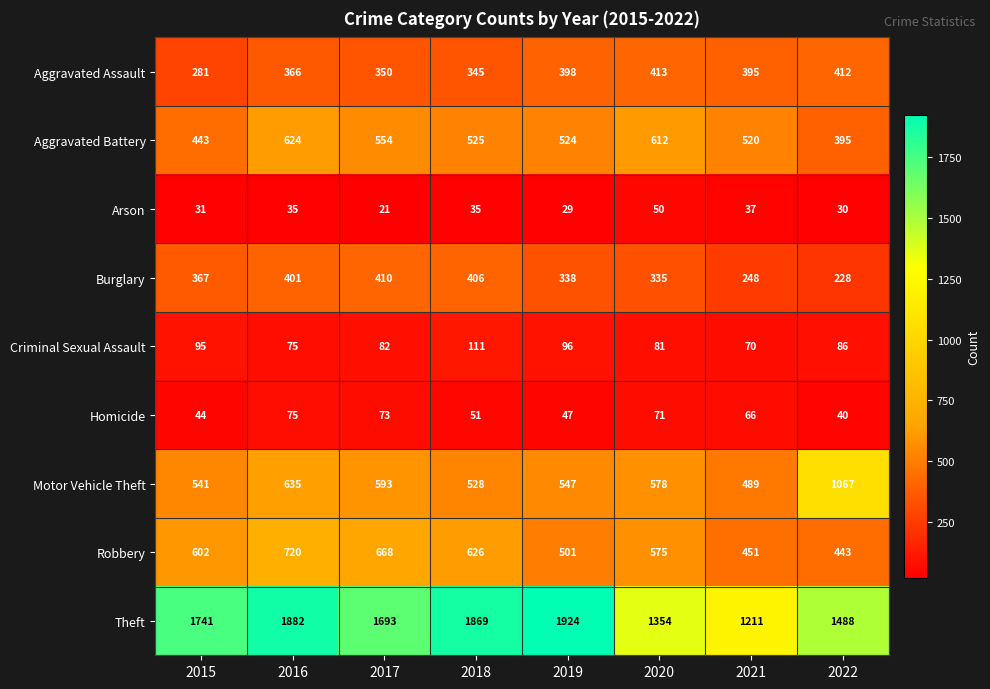

What is the sum of all Aggravated Battery values?

4197